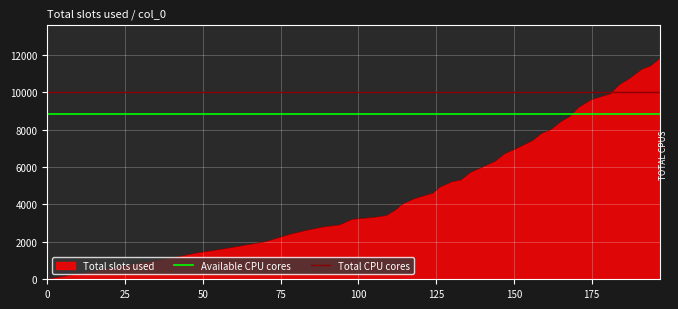

What is the total value across all series at 0?

18880